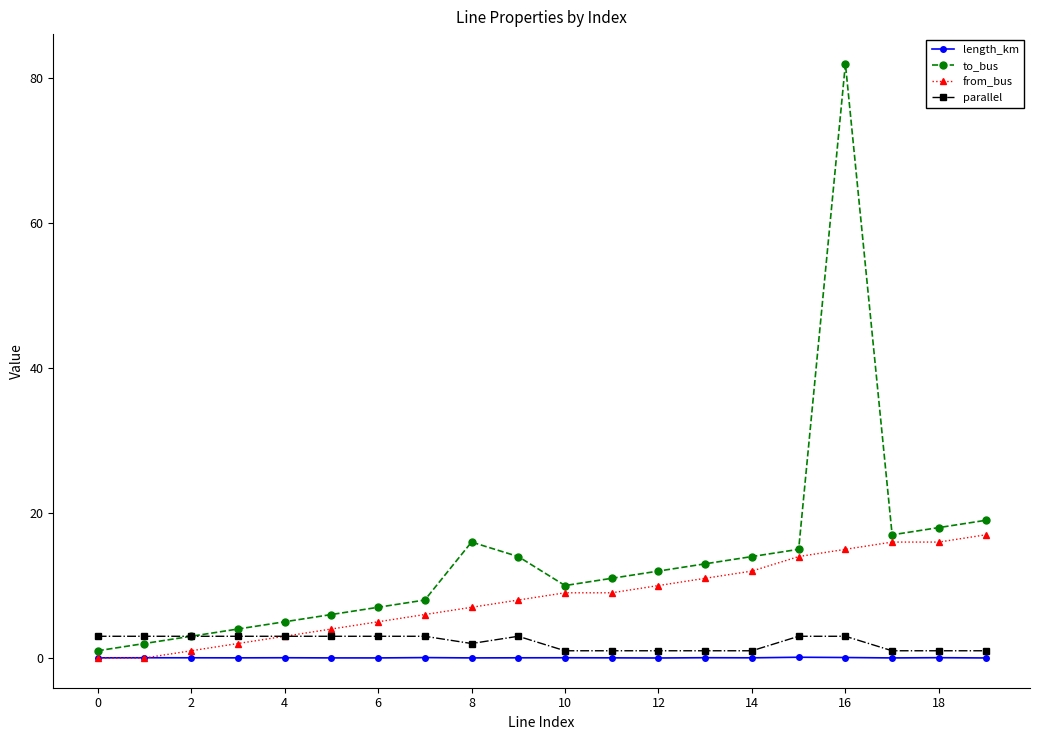

True or false: to_bus has more than 2 points higher than both neighbors.

False